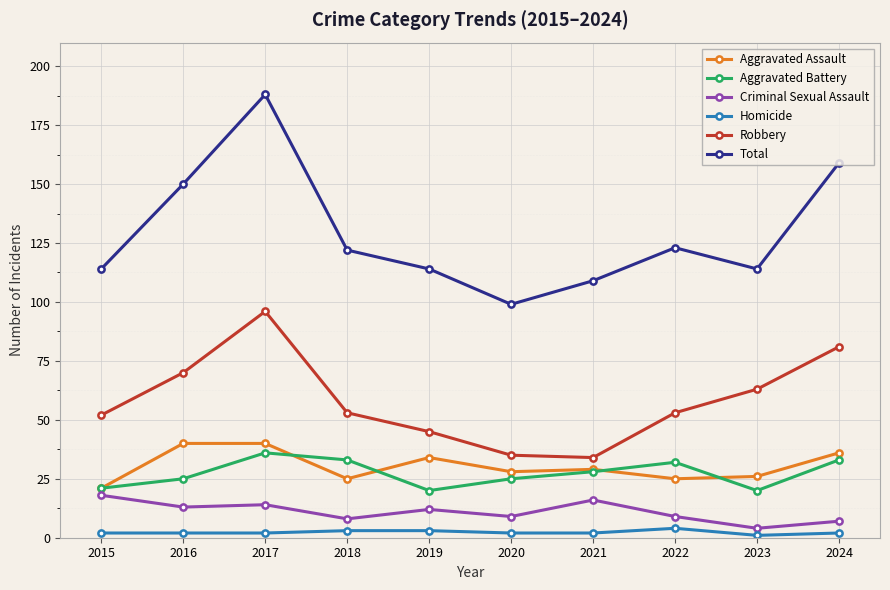

Reading left to right, what are all the values shown in this chart?

Aggravated Assault: 2015=21	2016=40	2017=40	2018=25	2019=34	2020=28	2021=29	2022=25	2023=26	2024=36
Aggravated Battery: 2015=21	2016=25	2017=36	2018=33	2019=20	2020=25	2021=28	2022=32	2023=20	2024=33
Criminal Sexual Assault: 2015=18	2016=13	2017=14	2018=8	2019=12	2020=9	2021=16	2022=9	2023=4	2024=7
Homicide: 2015=2	2016=2	2017=2	2018=3	2019=3	2020=2	2021=2	2022=4	2023=1	2024=2
Robbery: 2015=52	2016=70	2017=96	2018=53	2019=45	2020=35	2021=34	2022=53	2023=63	2024=81
Total: 2015=114	2016=150	2017=188	2018=122	2019=114	2020=99	2021=109	2022=123	2023=114	2024=159